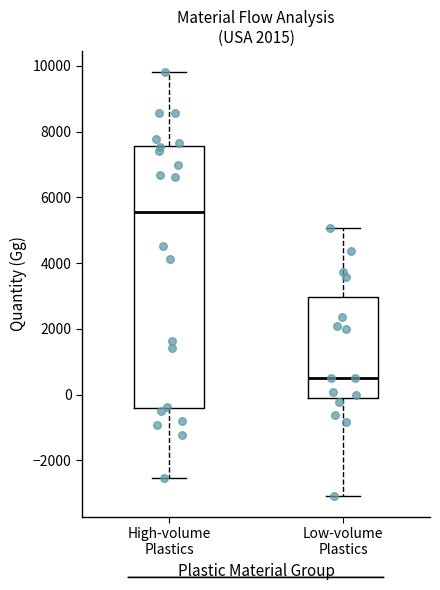

Reading left to right, read every box against the y-axis: the position of its median line, the range the box covers, and the ends of its whiskers. The values are not printed on the chart, so give them approximately, as read against the axis.

High-volume Plastics: median 5600, box -400 to 7600, whiskers -2600 to 9800
Low-volume Plastics: median 600, box -200 to 3000, whiskers -3000 to 5000